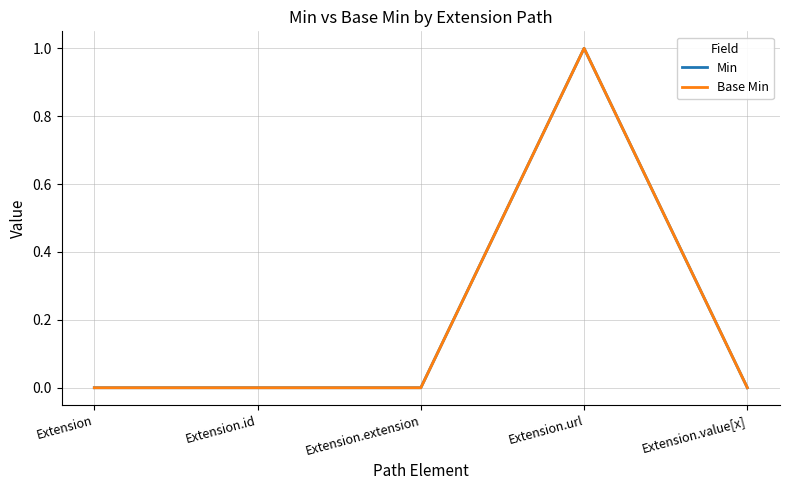

Between Extension and Extension.extension, which series saw the biggest shift?

Min